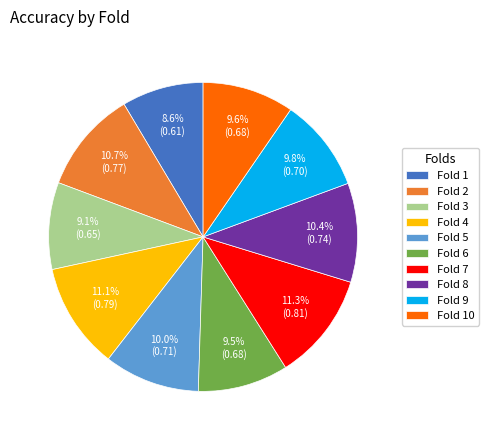

Does Fold 4 account for over 50% of the chart?

No